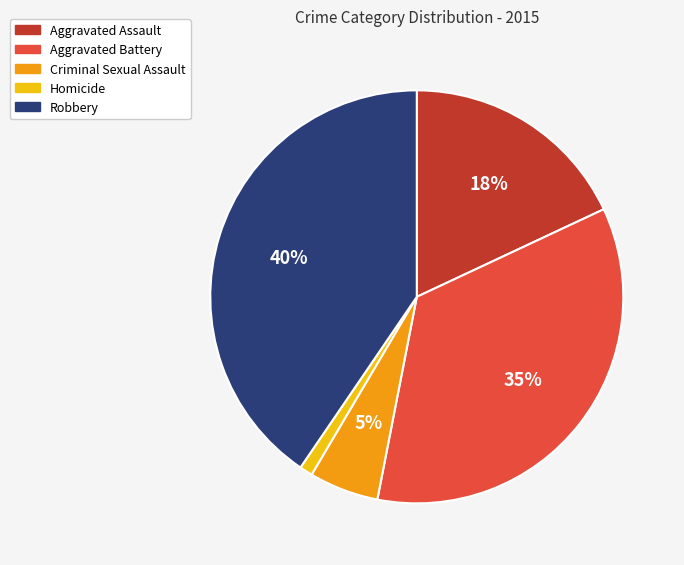

What is the ratio of the value at Aggravated Battery to the value at Robbery?

0.9